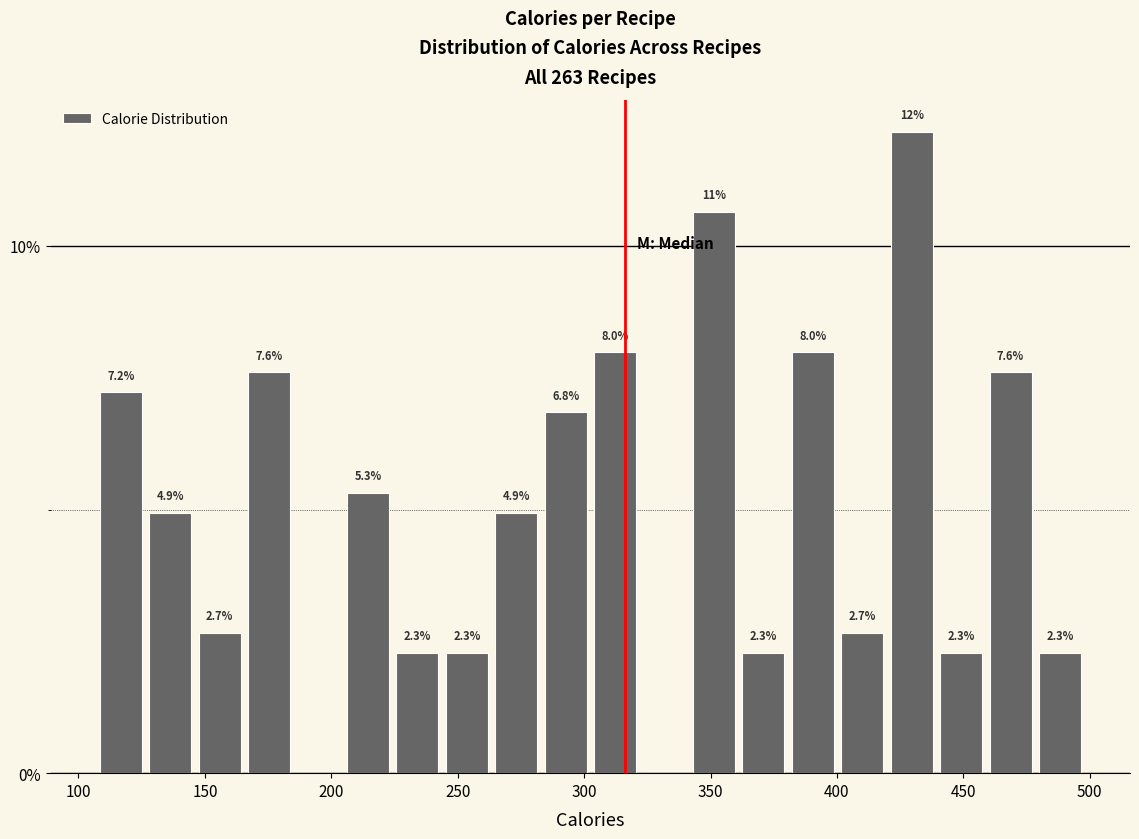

Read against the x-axis, roughly where is the centre of the tallest bar?

430